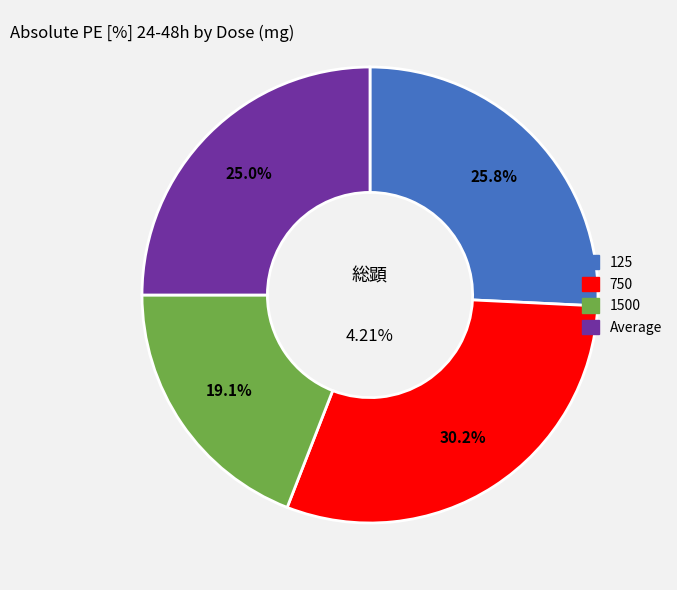

Does any single category account for the majority?

No